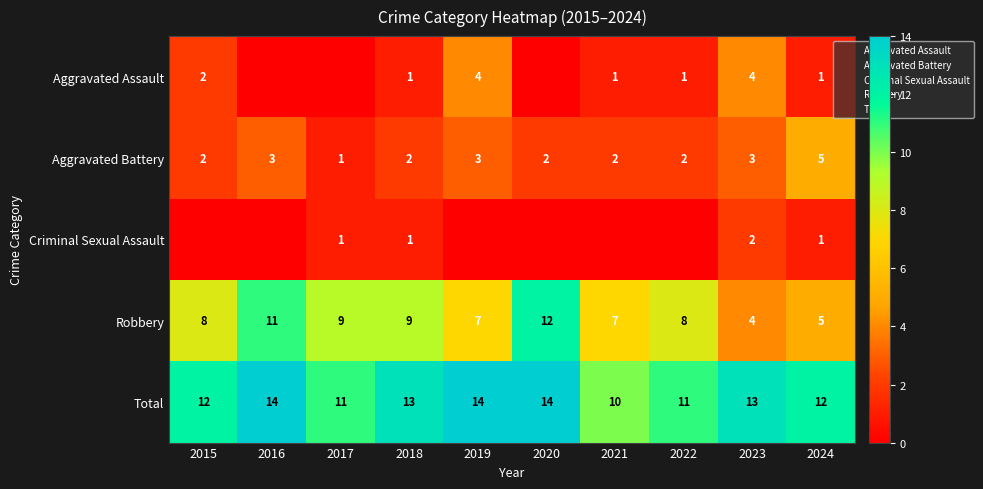

Count the Total values in the range 11 to 14.

9